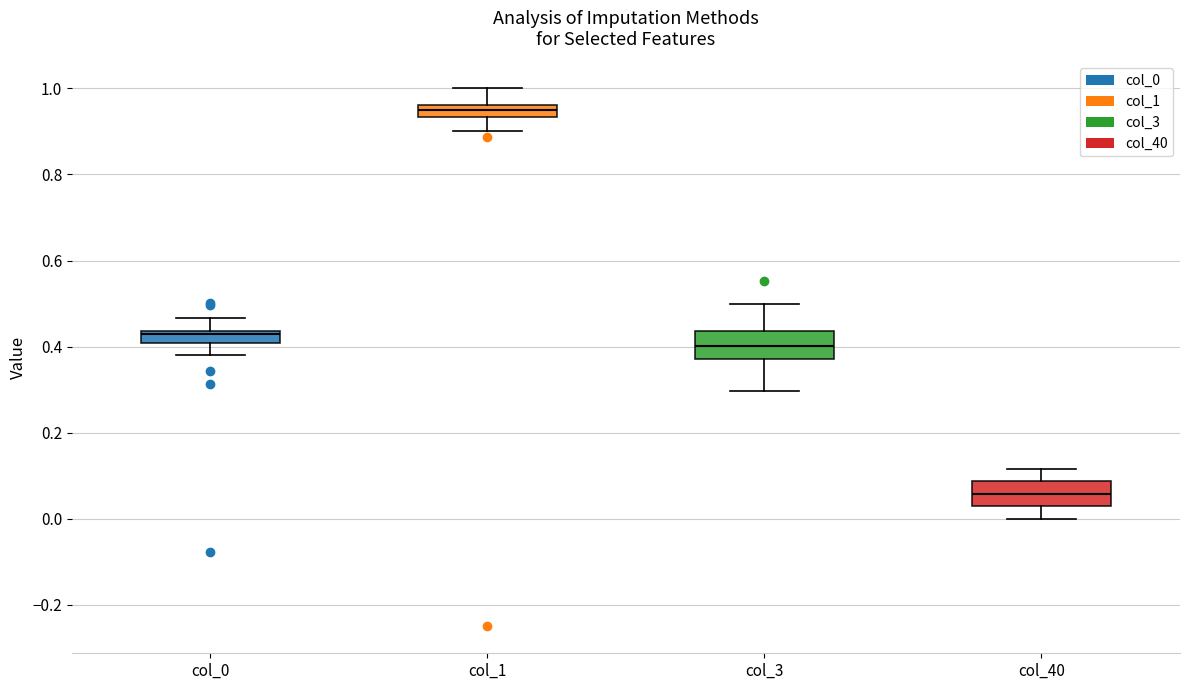

Where does the lower whisker of the box for col_3 end on the y-axis? The values are not printed on the chart, so give them approximately, as read against the axis.

0.30